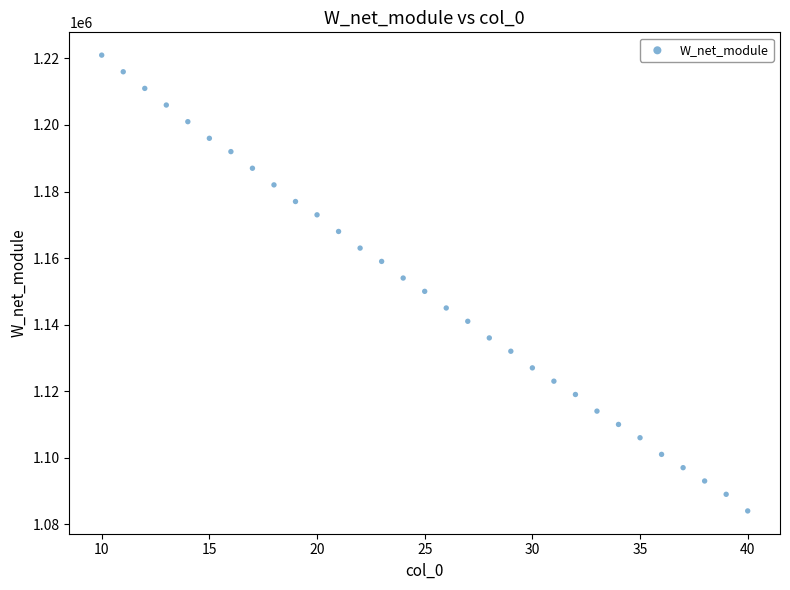

What is the range of Y values (max minus min)?

137000